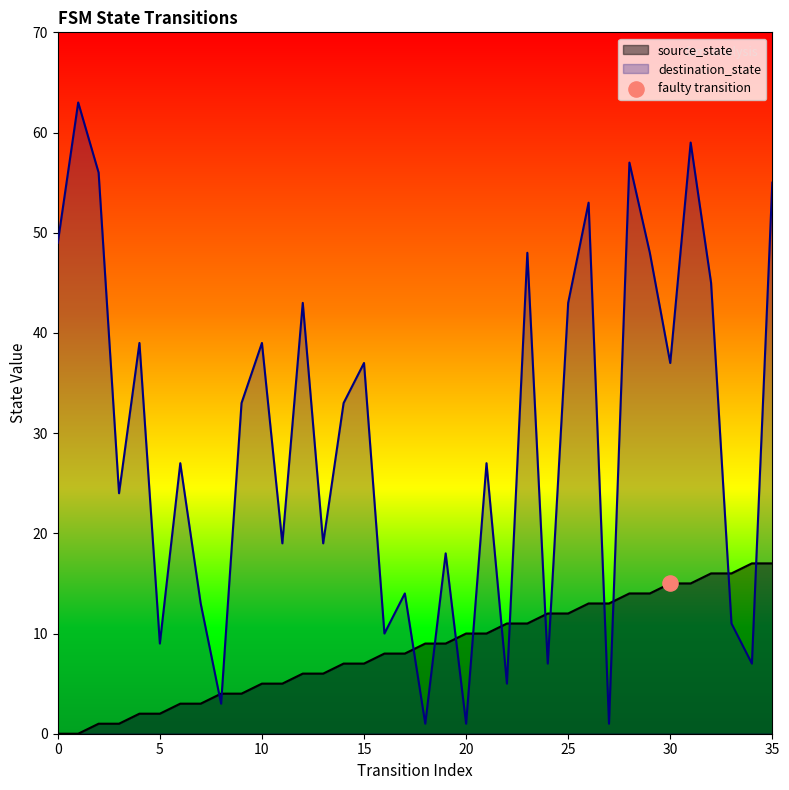

Which series contains the lowest Y value?

source_state